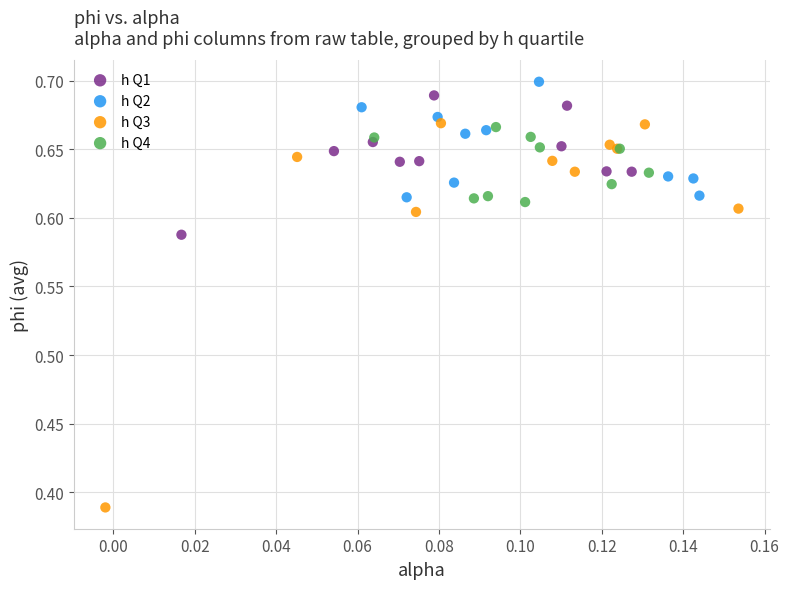

What are all the series names shown in the legend?

h Q1, h Q2, h Q3, h Q4